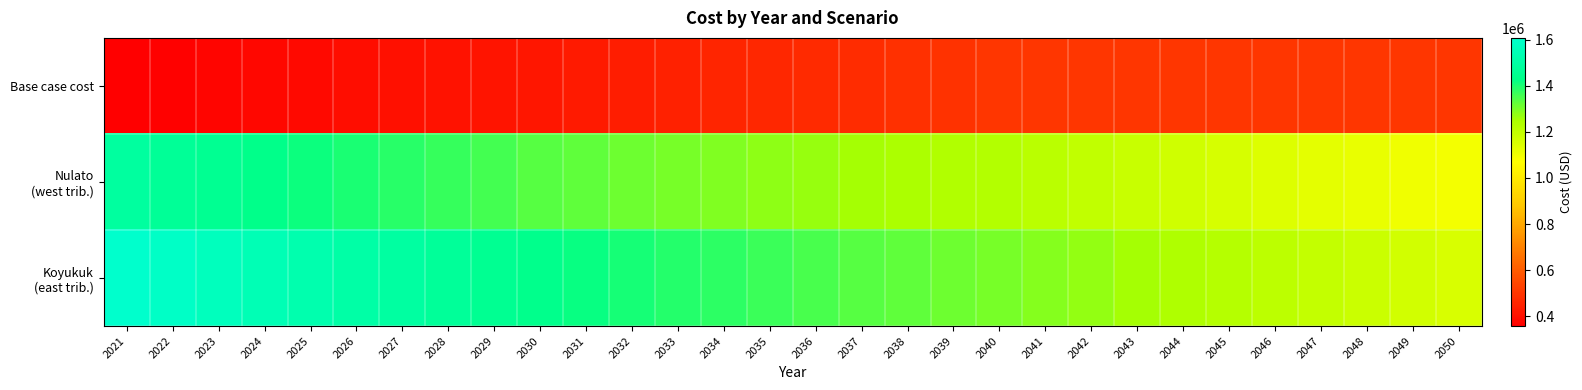

What is the smallest value displayed?

357507.0